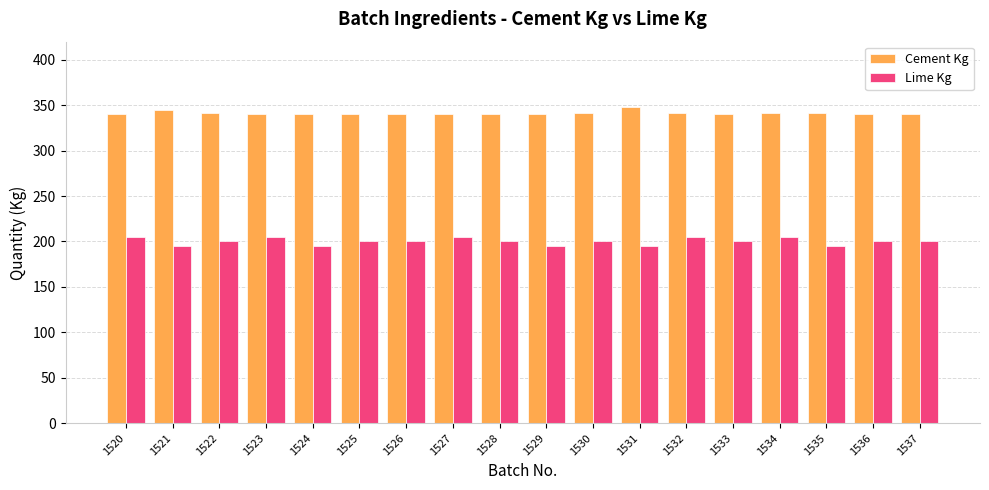

True or false: Lime Kg has a value of 273 at 1521.

False